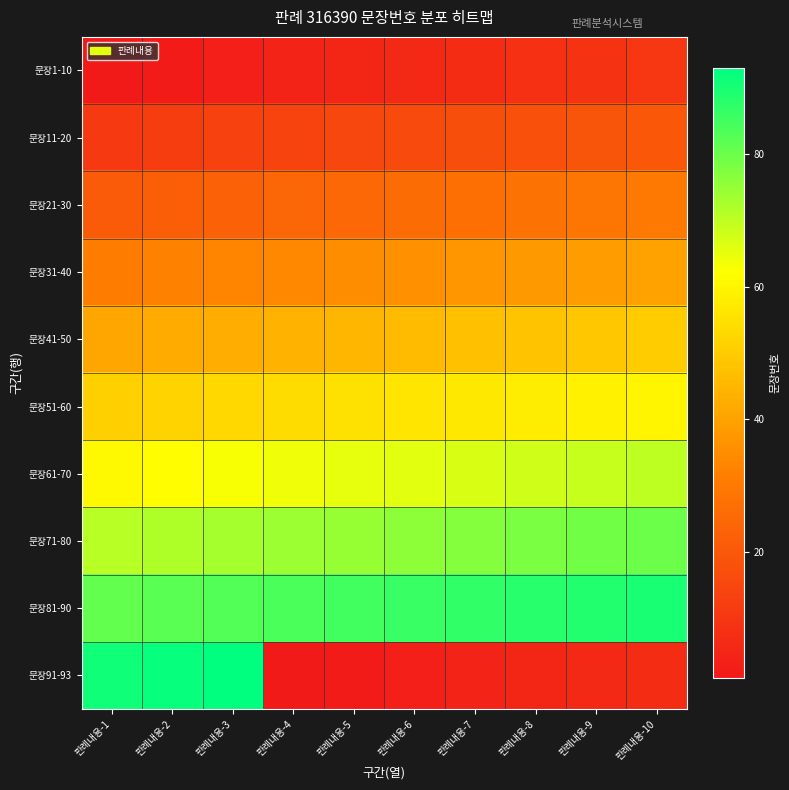

Rank the series at 판례내용-3 from highest to lowest value.

문장91-93, 문장81-90, 문장71-80, 문장61-70, 문장51-60, 문장41-50, 문장31-40, 문장21-30, 문장11-20, 문장1-10